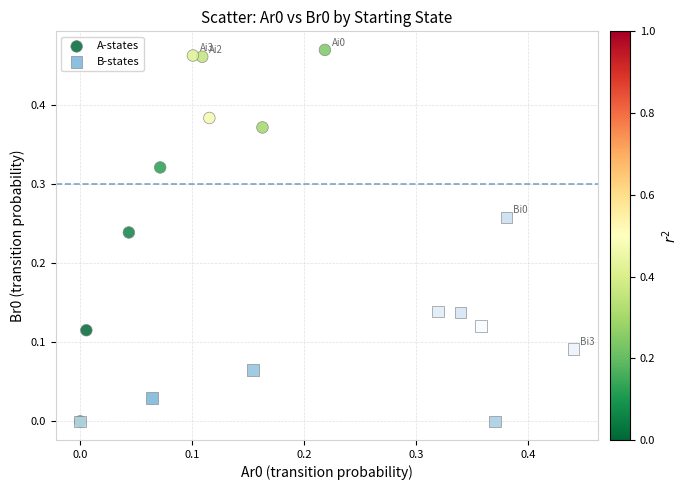

Which series reaches the maximum Y coordinate?

A-states